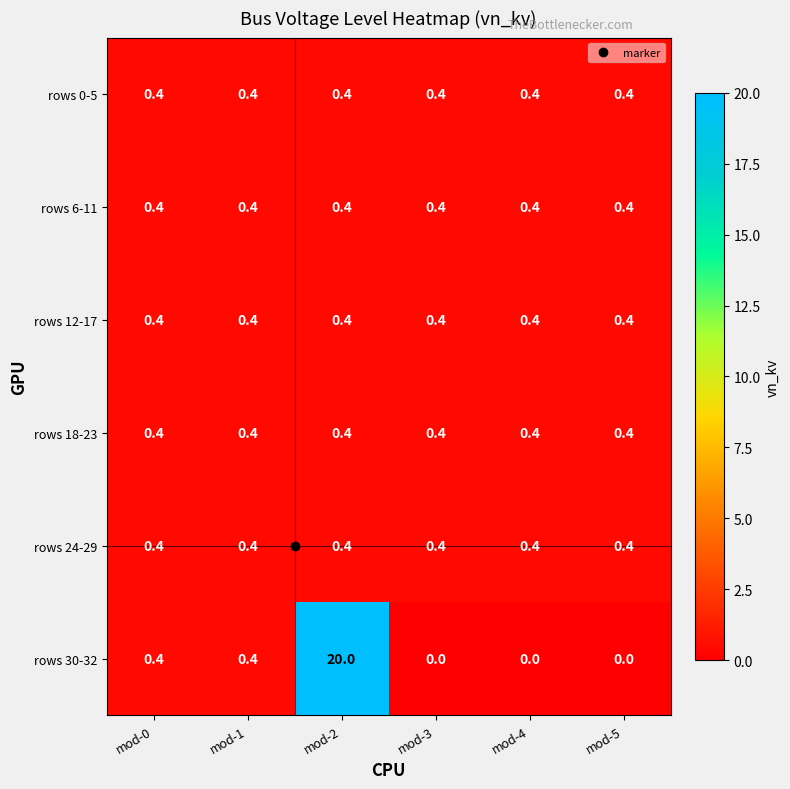

What is the average value of the rows 0-5 series?

0.4